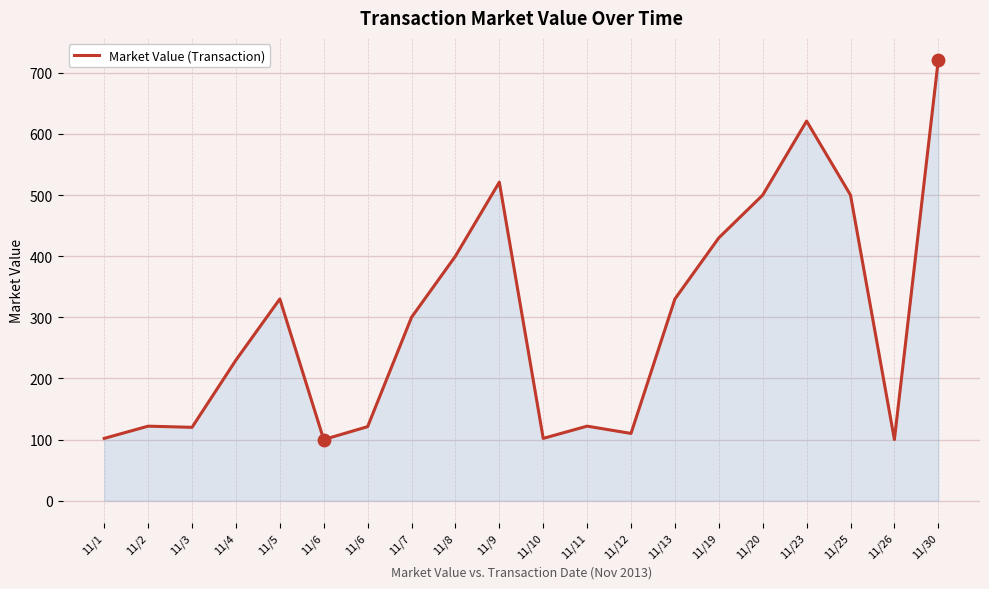

What is the change in value from 11/8 to 11/25?

+100.0